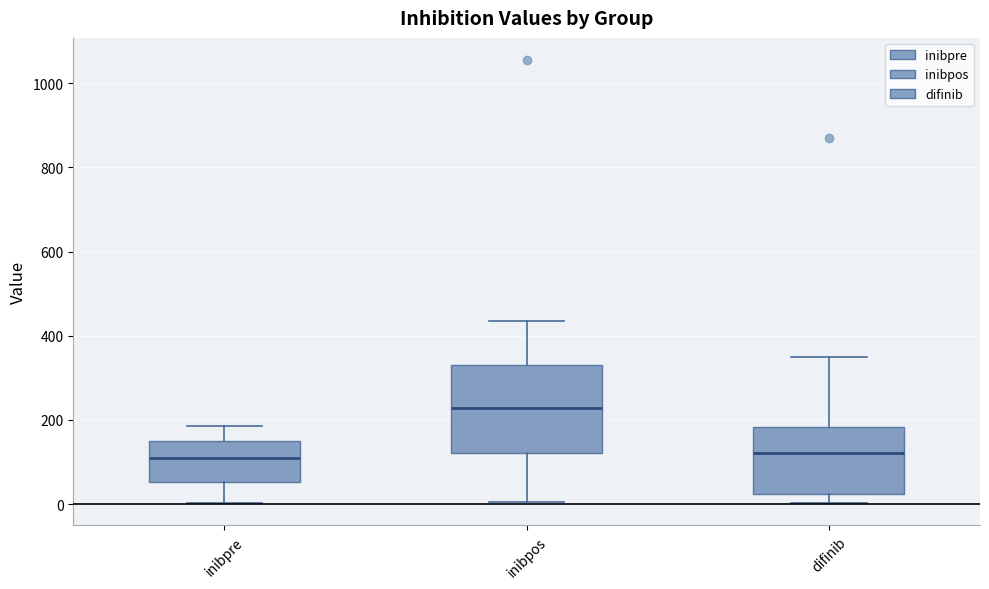

Which box is the tallest, from its lower edge to its upper edge?

inibpos